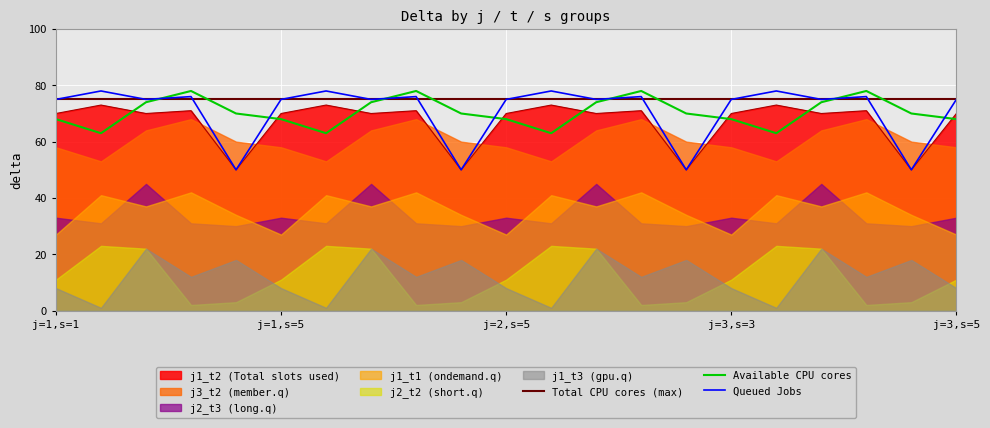

True or false: j1_t2 (Total slots used) has a value of 70 at j=2,s=5.

True